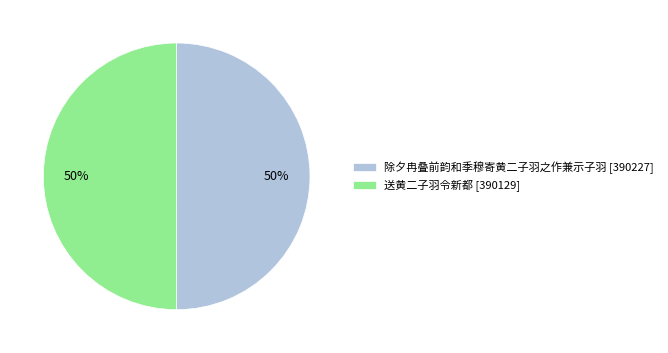

Combined, do 除夕冉叠前韵和季穆寄黄二子羽之作兼示子羽 and 送黄二子羽令新都 account for over 50%?

Yes